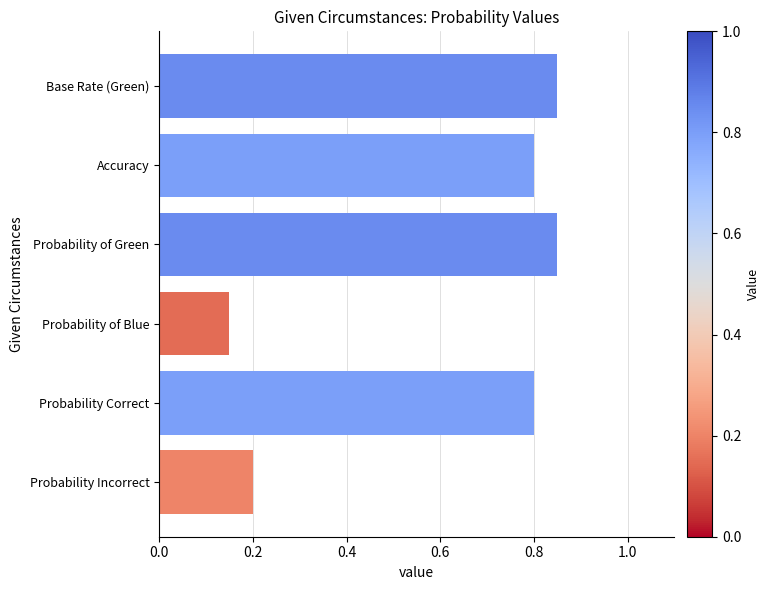

At which category does the chart reach its minimum across all series?

Probability of Blue